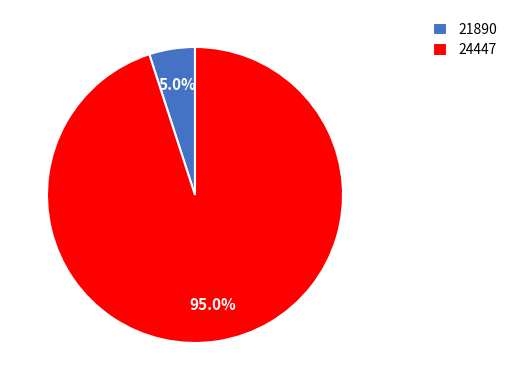

Count the number of slices in the pie.

2